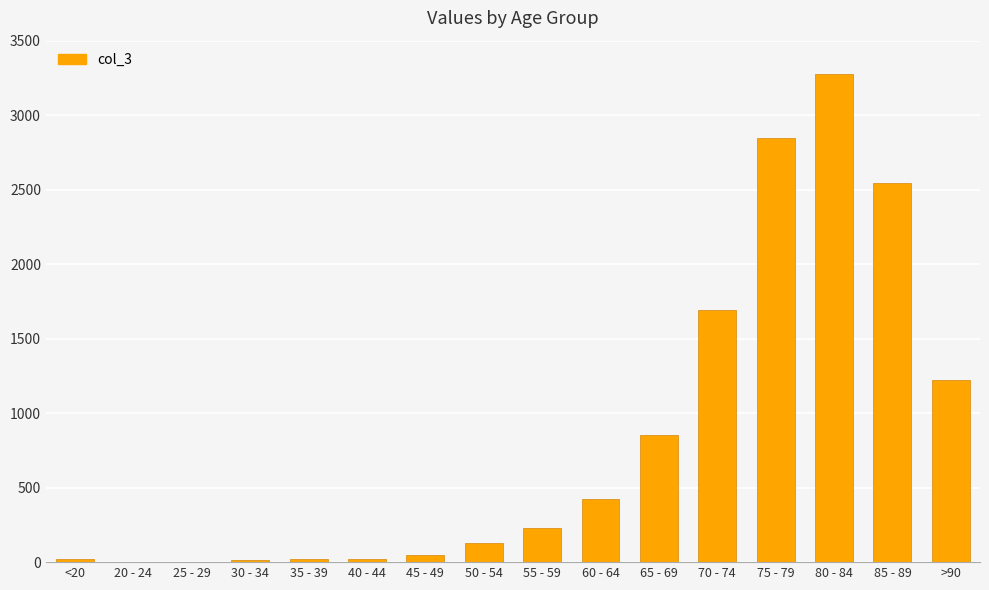

Where is the data nearest to the value 1638?

70 - 74